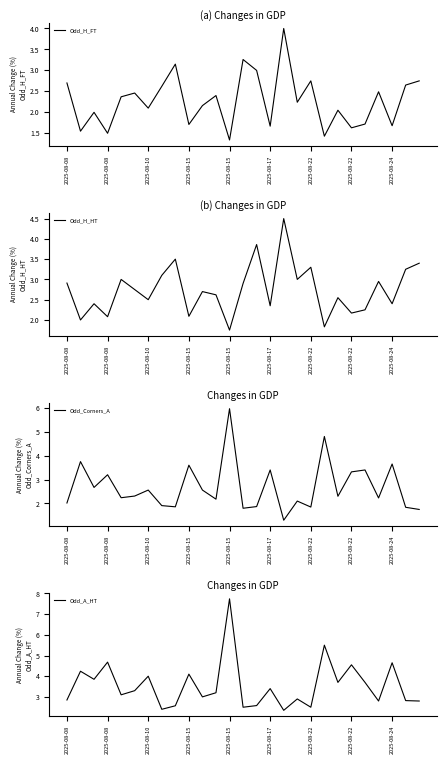

How many data points in Odd_Corners_A are less than 2?

8